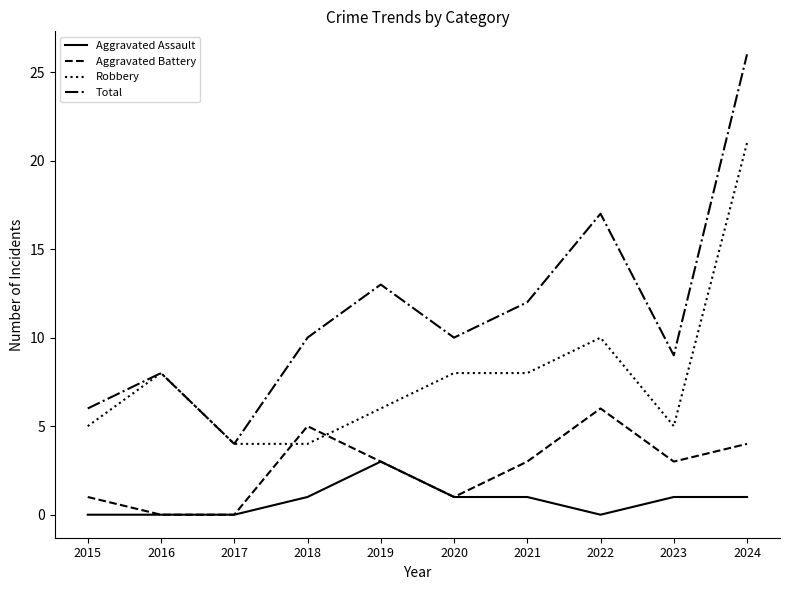

Is this an area chart (filled region under the line)?

No